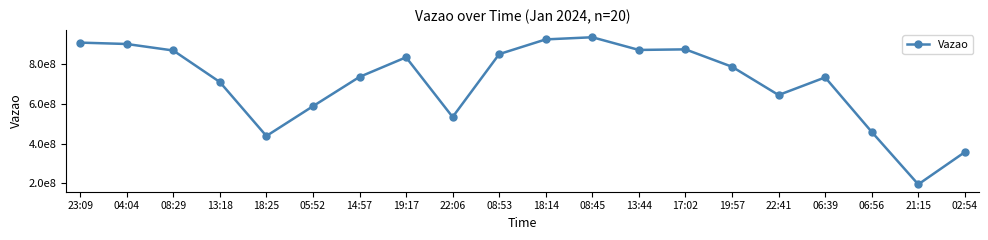

Where is the data nearest to the value 565489921?

05:52